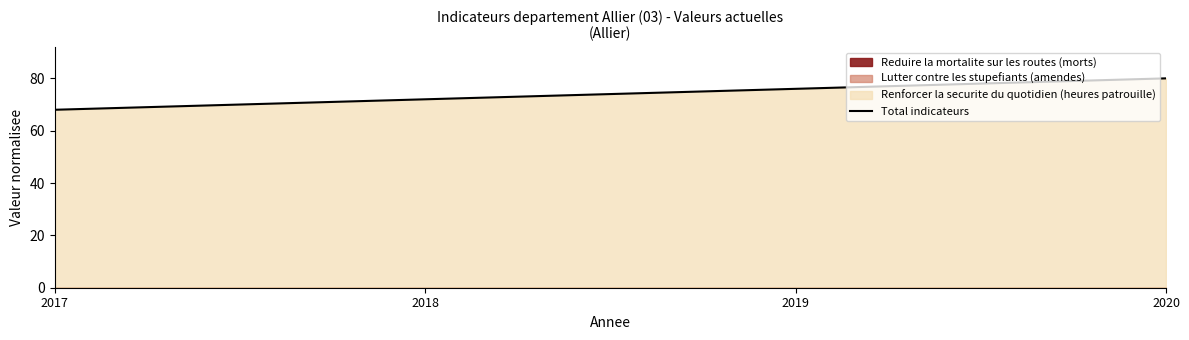

Does the chart display data point markers on the line(s)?

No